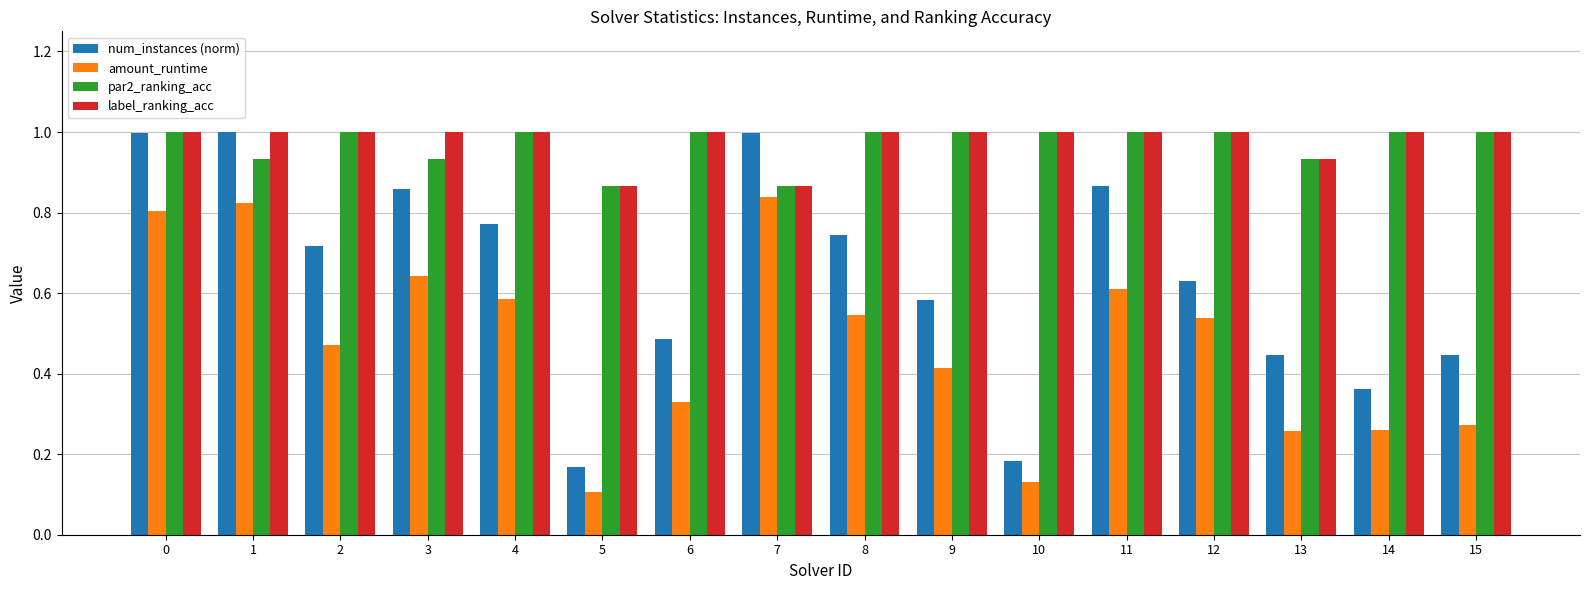

Is it true that amount_runtime equals 0.8 at 0?

True